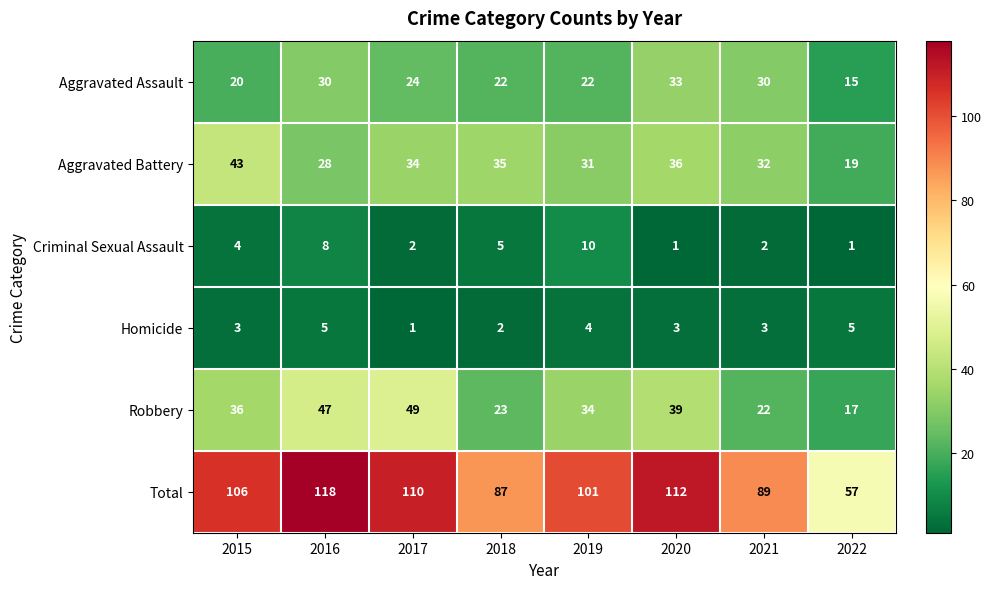

What is the greatest value displayed?

118